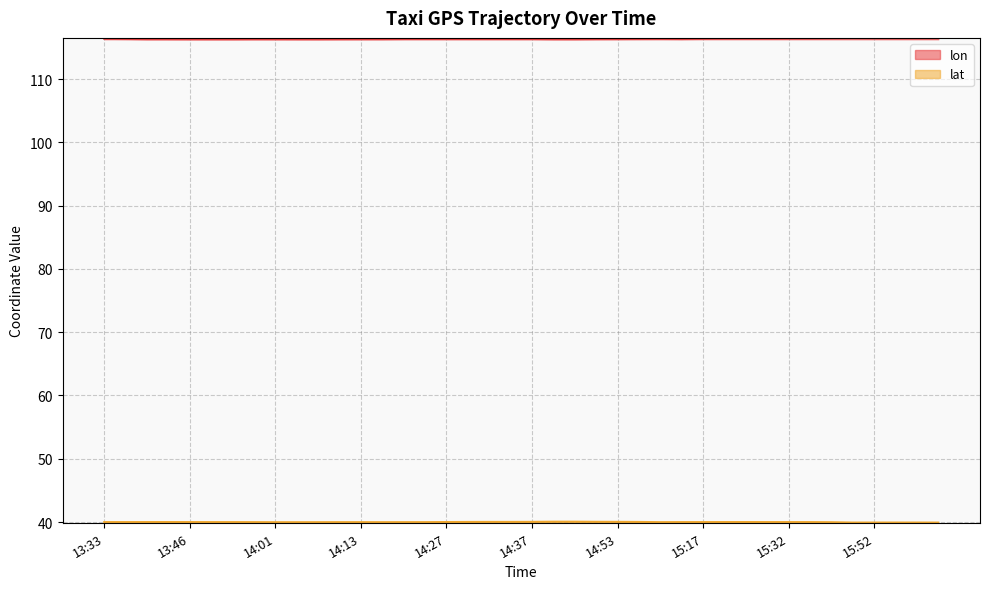

Which series changed the most between 13:33 and 15:37?

lon